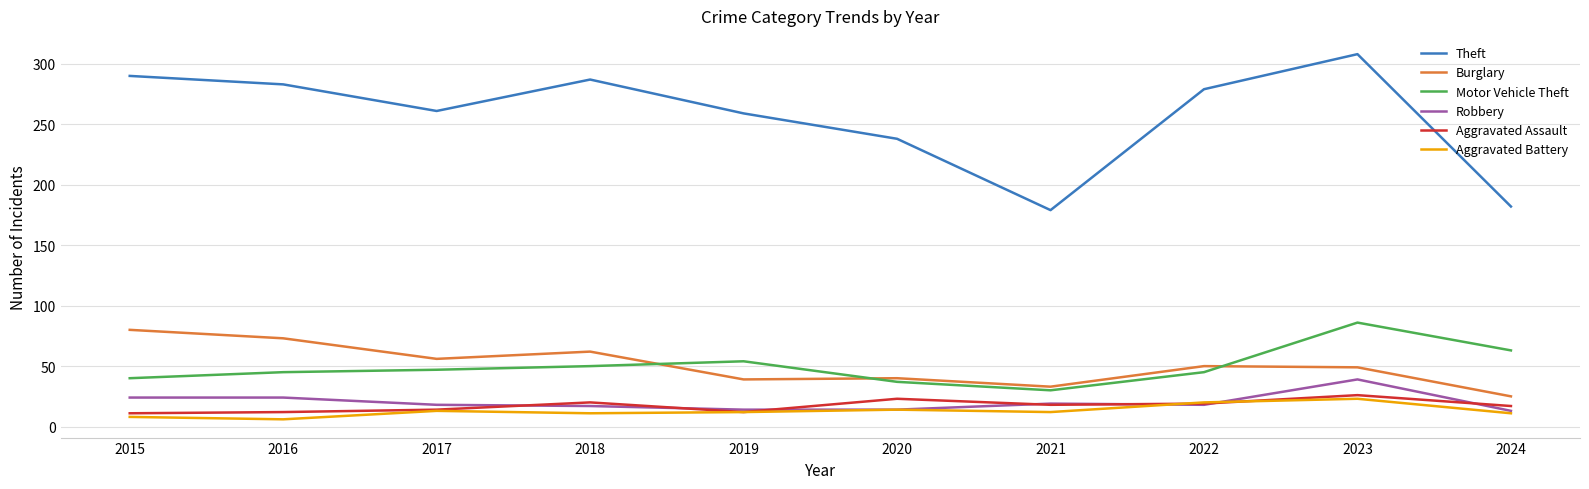

Which series changed the most between 2015 and 2024?

Theft